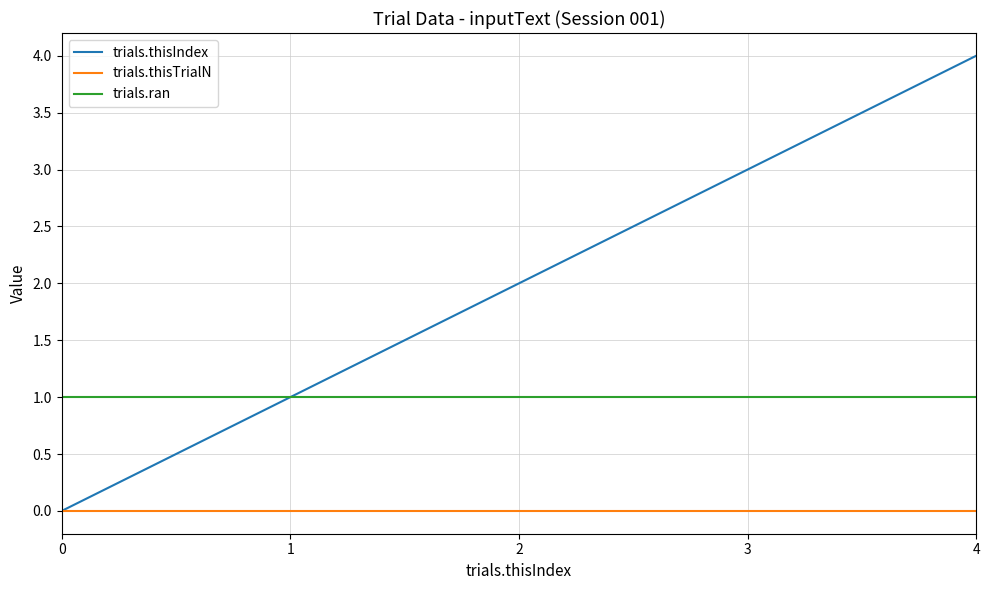

Reading left to right, extract all data points from this chart.

trials.thisIndex: 0=0	1=1	2=2	3=3	4=4
trials.thisTrialN: 0=0	1=0	2=0	3=0	4=0
trials.ran: 0=1	1=1	2=1	3=1	4=1